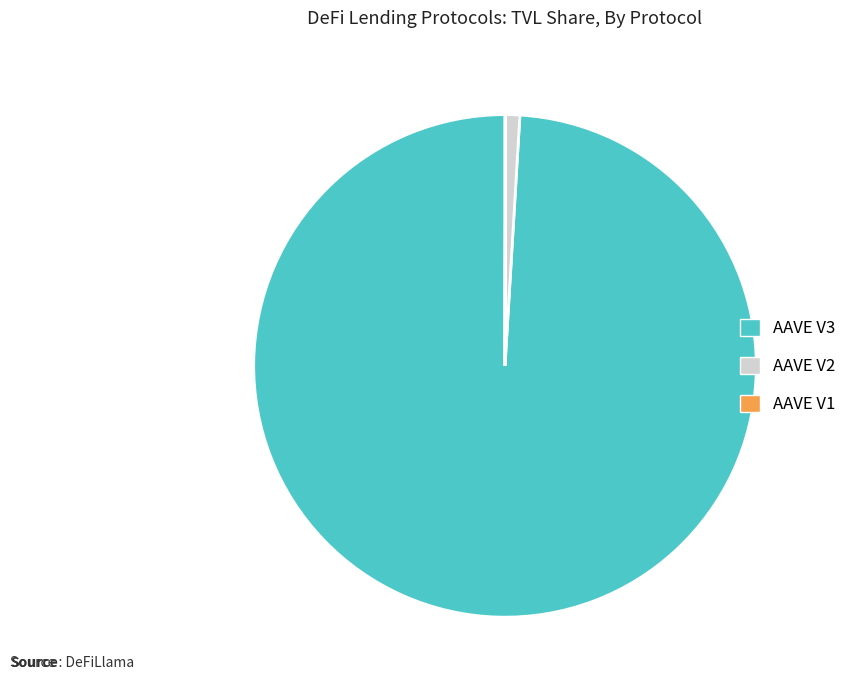

True or false: AAVE V3 accounts for 99% of the total.

True